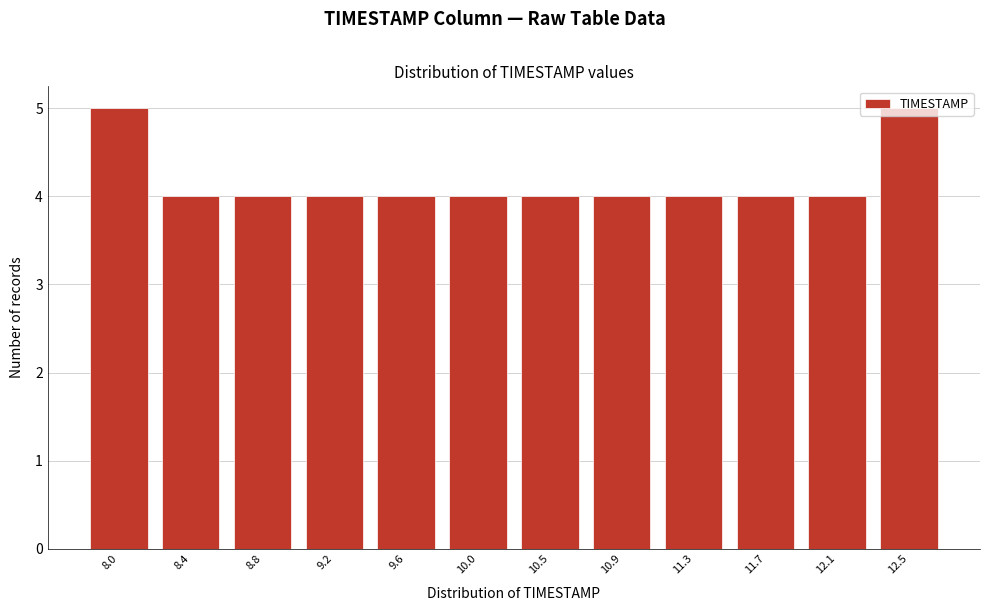

What is the minimum value shown in the chart?

4